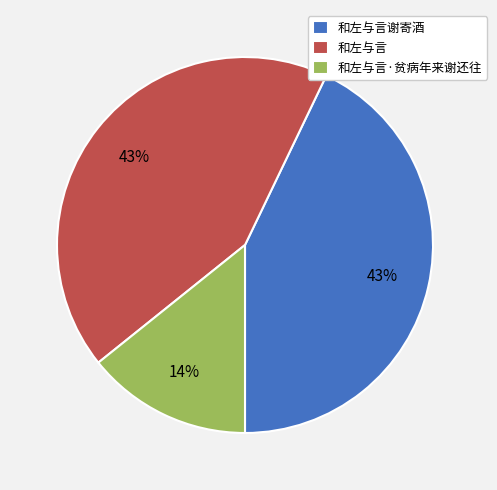

Is there a majority slice in this chart?

No